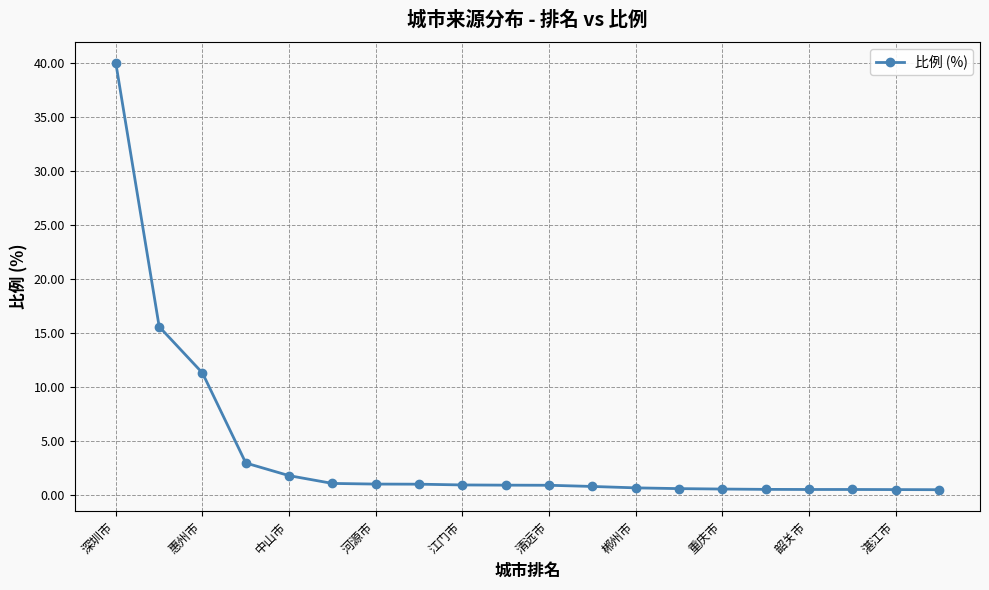

What is the value of the 8th point from the left?

1.0